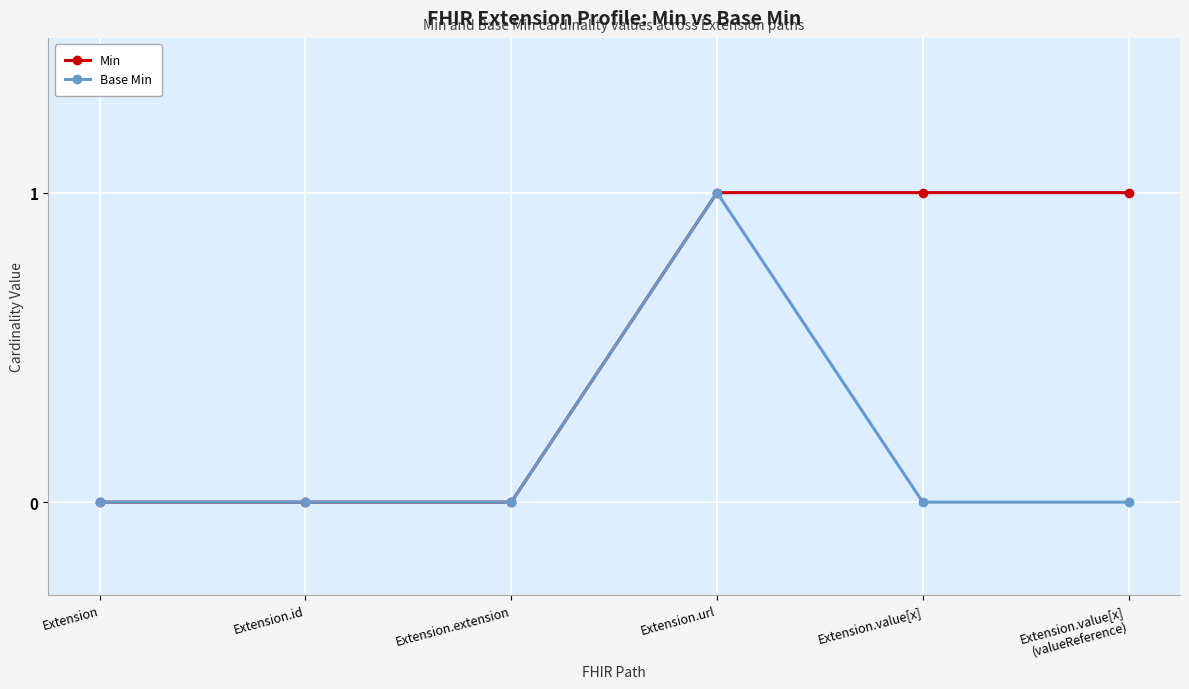

What is the label of the 4th point from the right?

Extension.extension